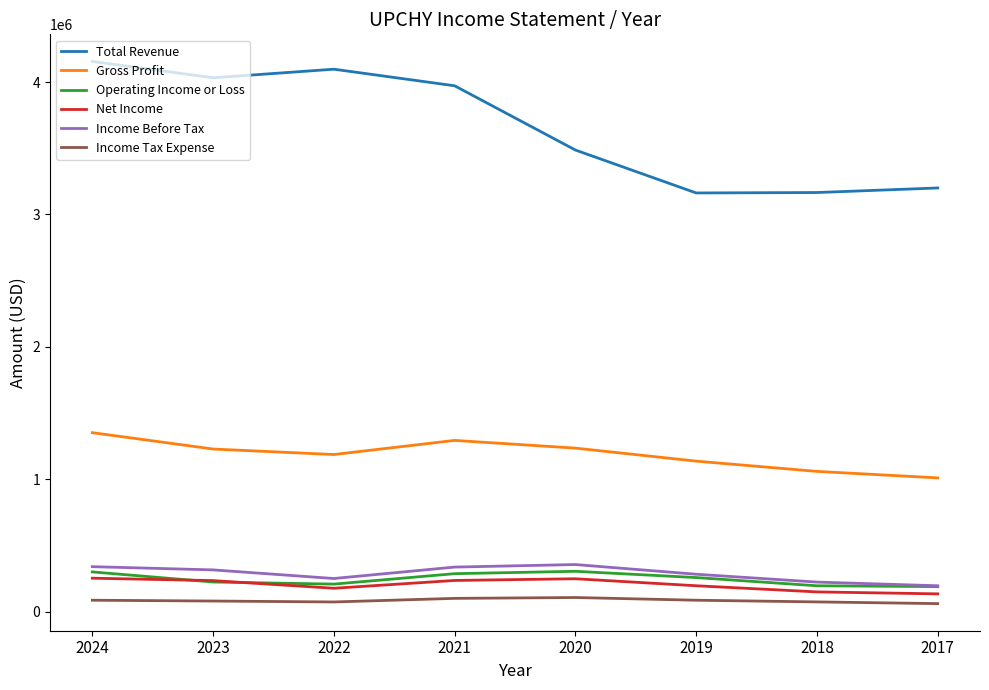

Is it true that Operating Income or Loss equals 208600 at 2022?

True